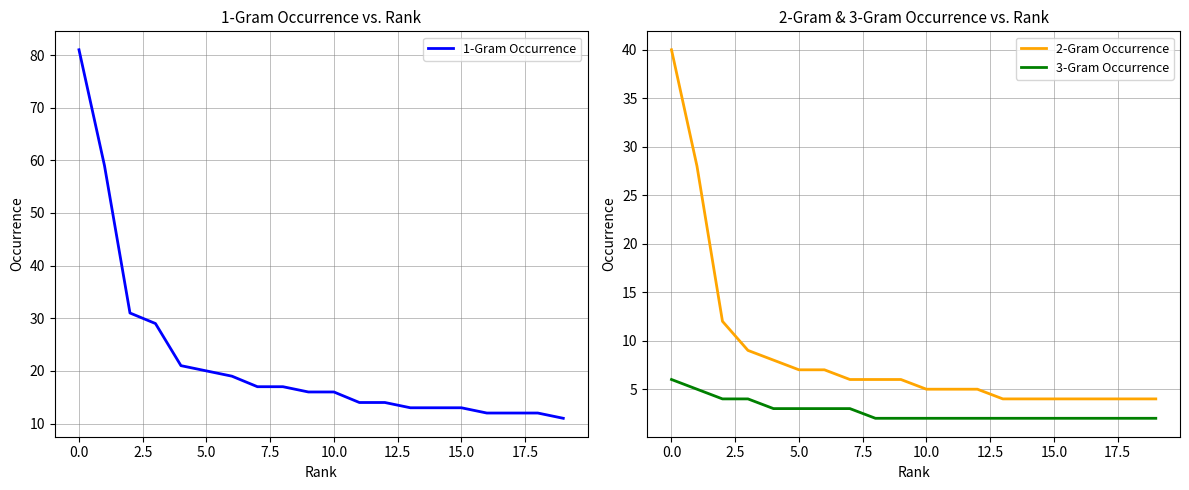

True or false: 2-Gram Occurrence and 3-Gram Occurrence intersect in this chart.

False